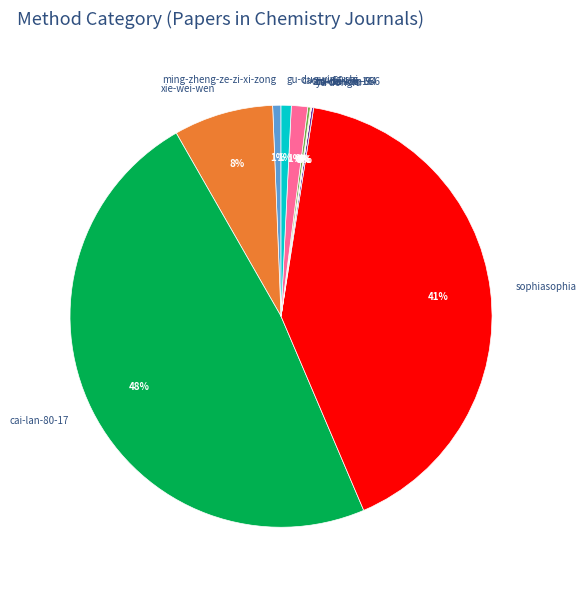

The ming-zheng-ze-zi-xi-zong slice represents 11% of the pie. True or false?

False